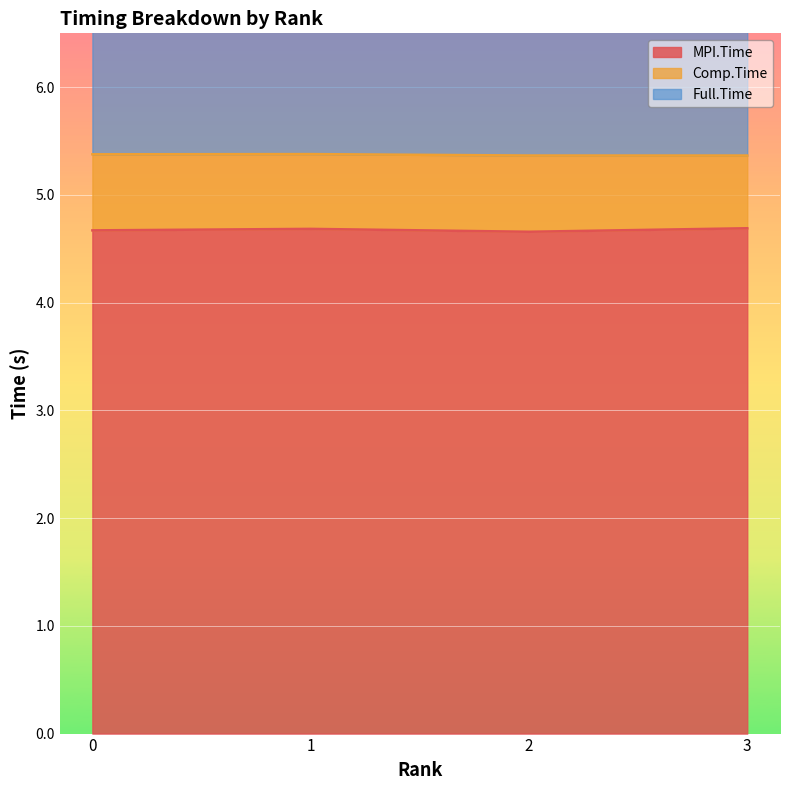

True or false: MPI.Time has more than 1 interior local peaks.

False